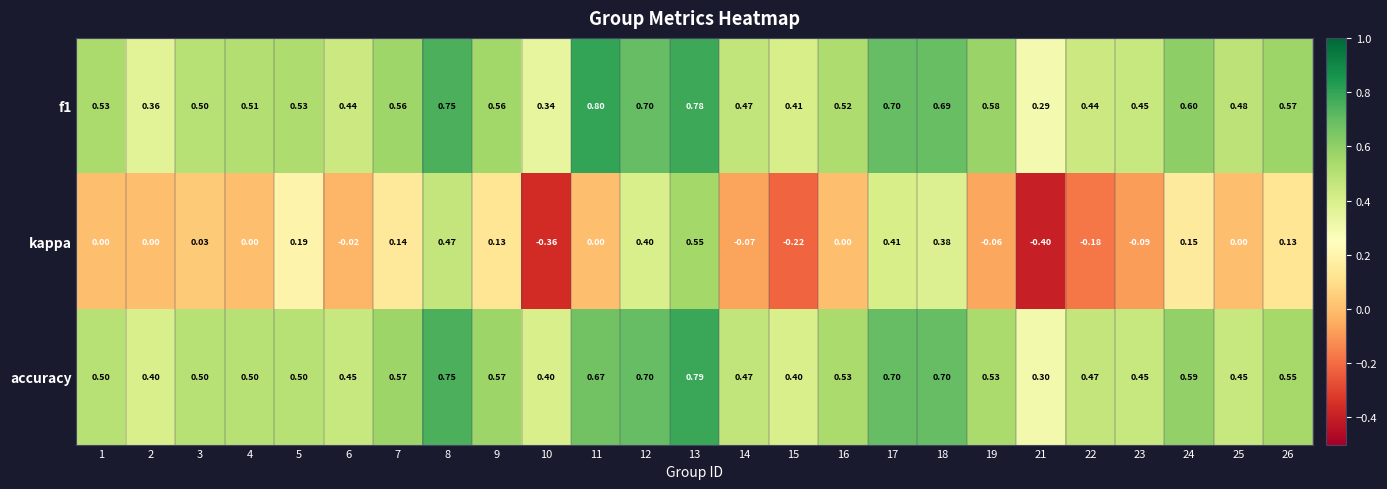

Which series changed the most between 12 and 13?

kappa